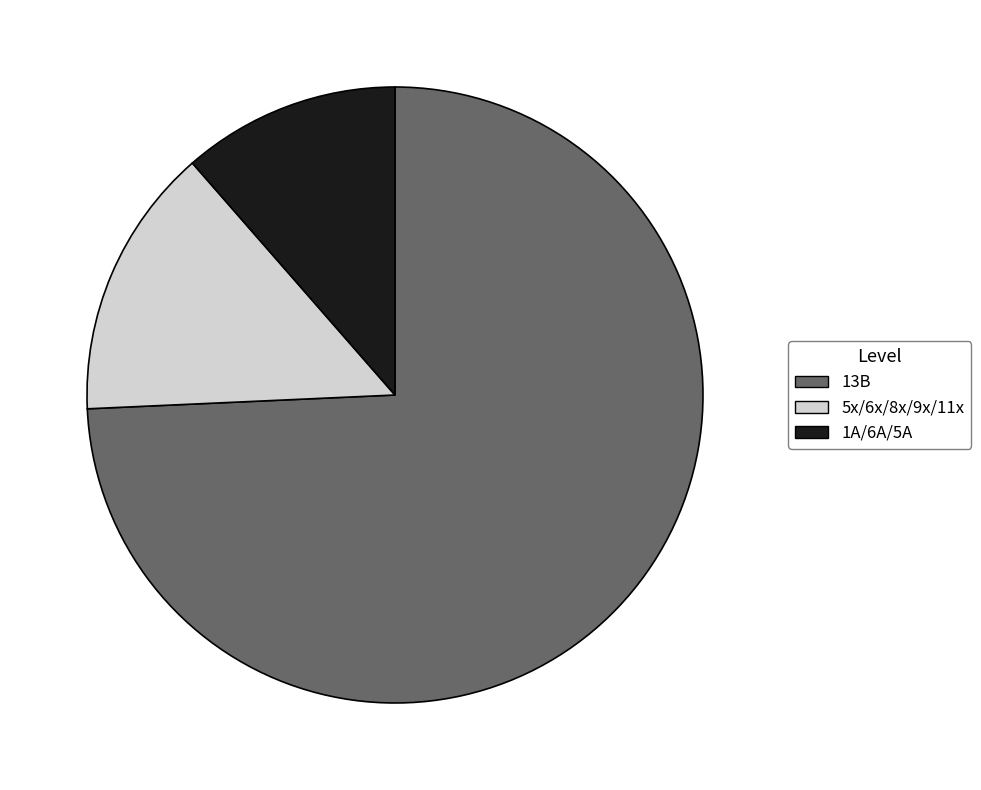

Is there any slice that represents more than half of the pie?

Yes